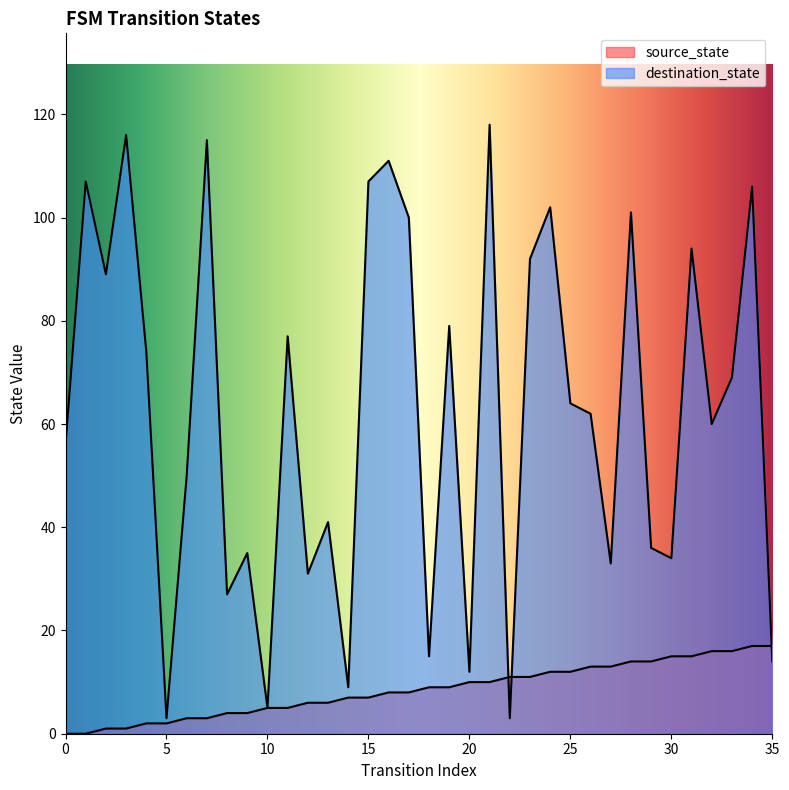

The value of destination_state at 5 is 3. True or false?

True